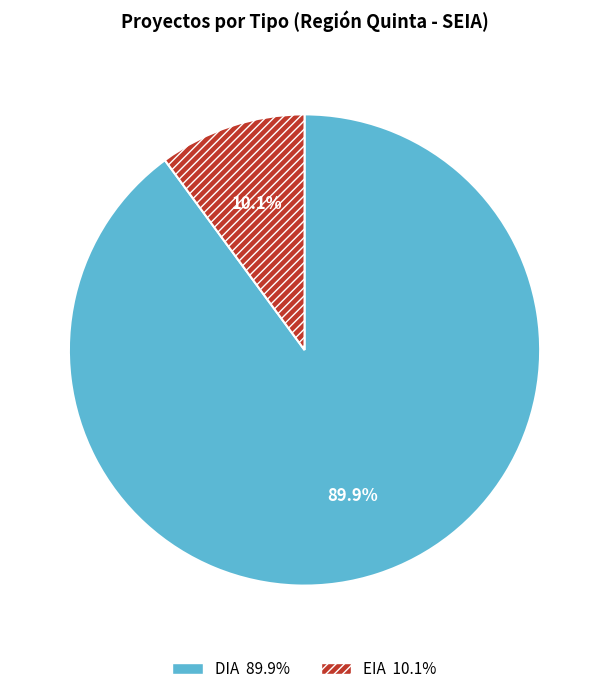

Count the number of slices in the pie.

2